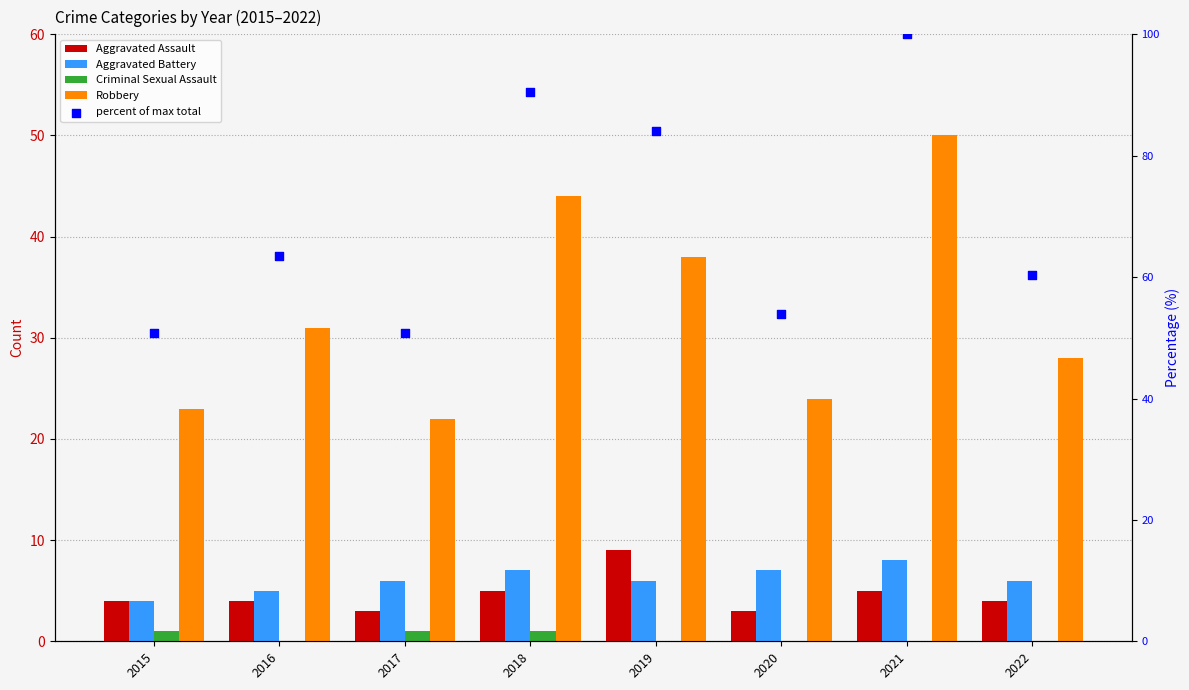

At how many categories does at least one series exceed 21?

8